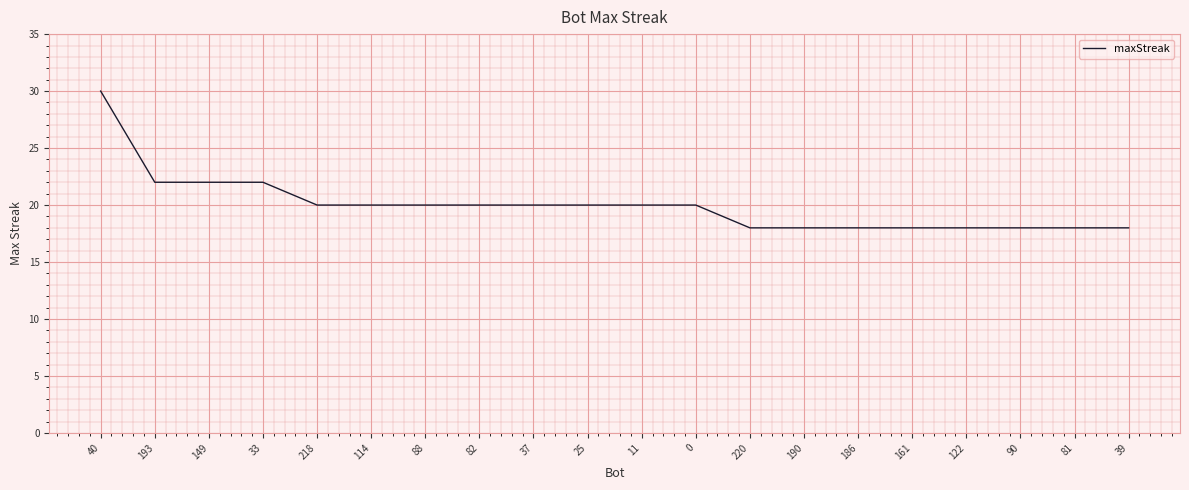

Does the chart display data point markers on the line(s)?

No